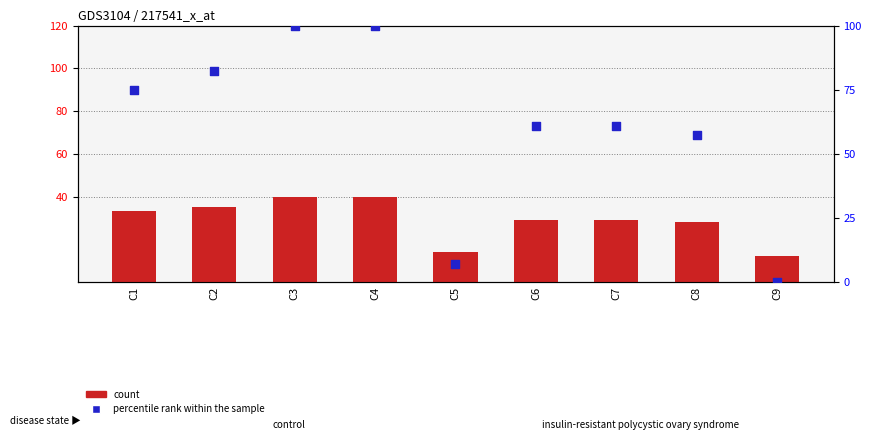

Which series has the largest total across all categories?

percentile rank within the sample